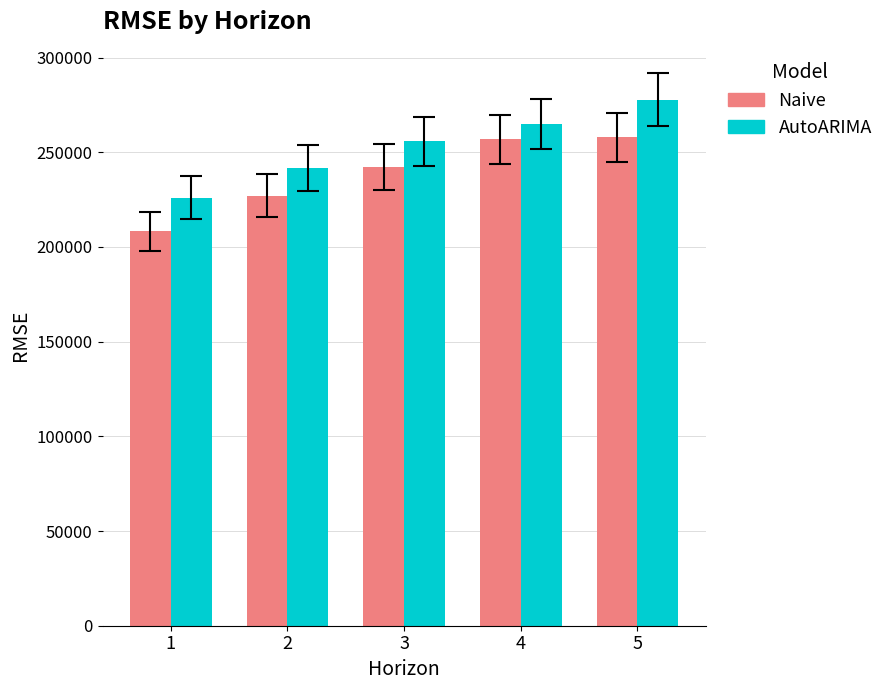

What are all the series names shown in the legend?

Naive, AutoARIMA